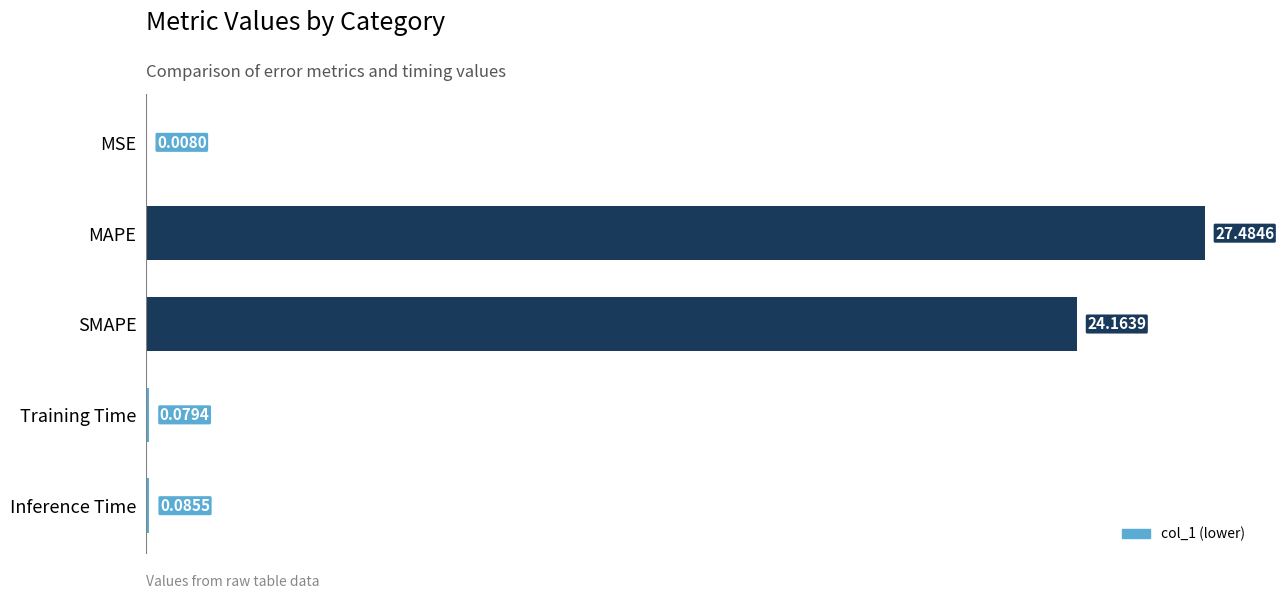

What is the sum of all values?

51.8